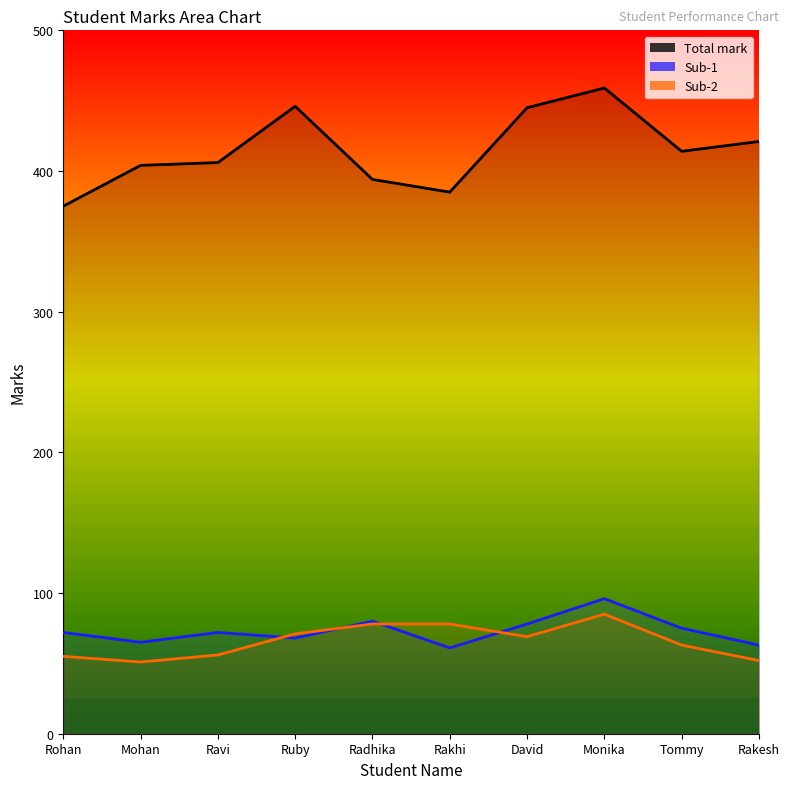

True or false: Sub-1 and Total mark cross at least once.

False